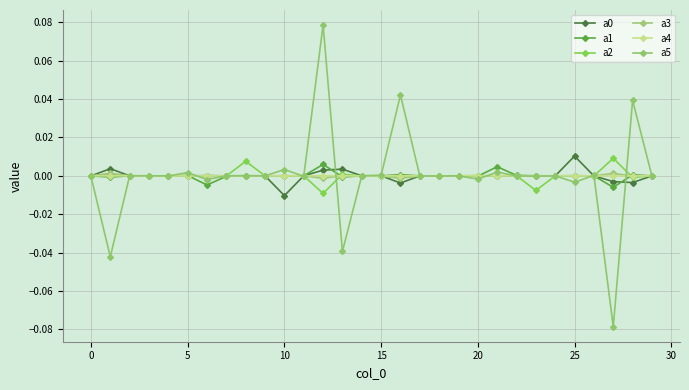

How many distinct data groups are displayed?

6